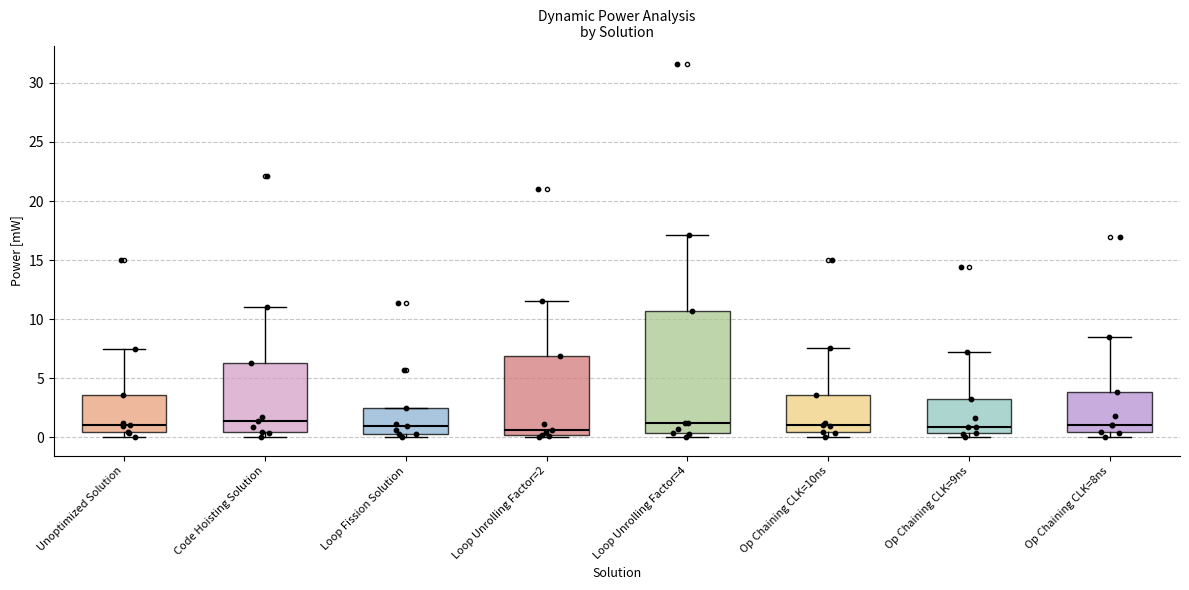

Comparing the boxes themselves (not the whiskers), which one is the tallest?

Loop Unrolling Factor=4